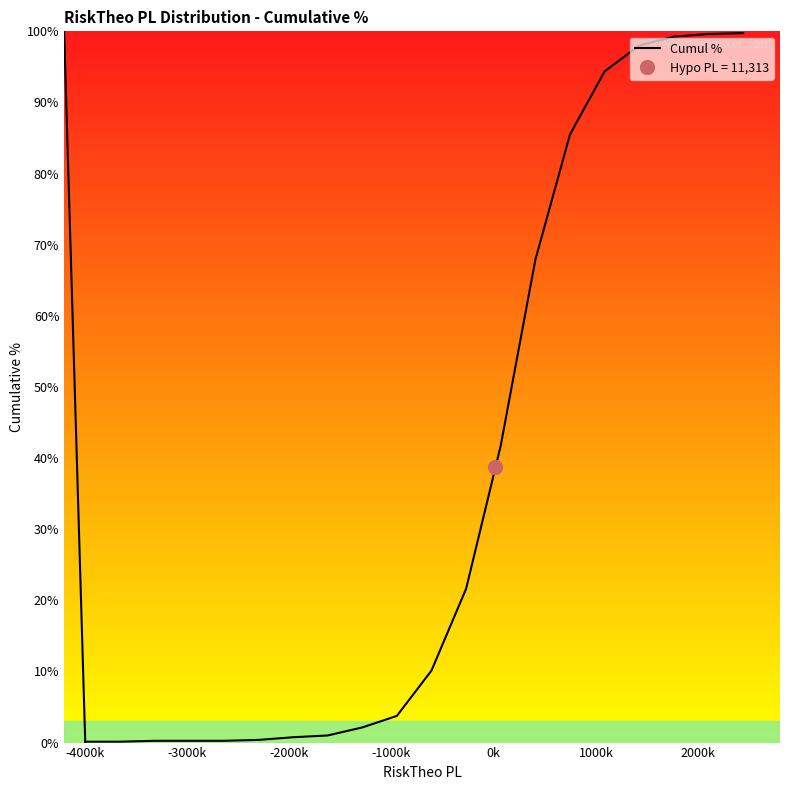

Does the chart display data point markers on the line(s)?

No